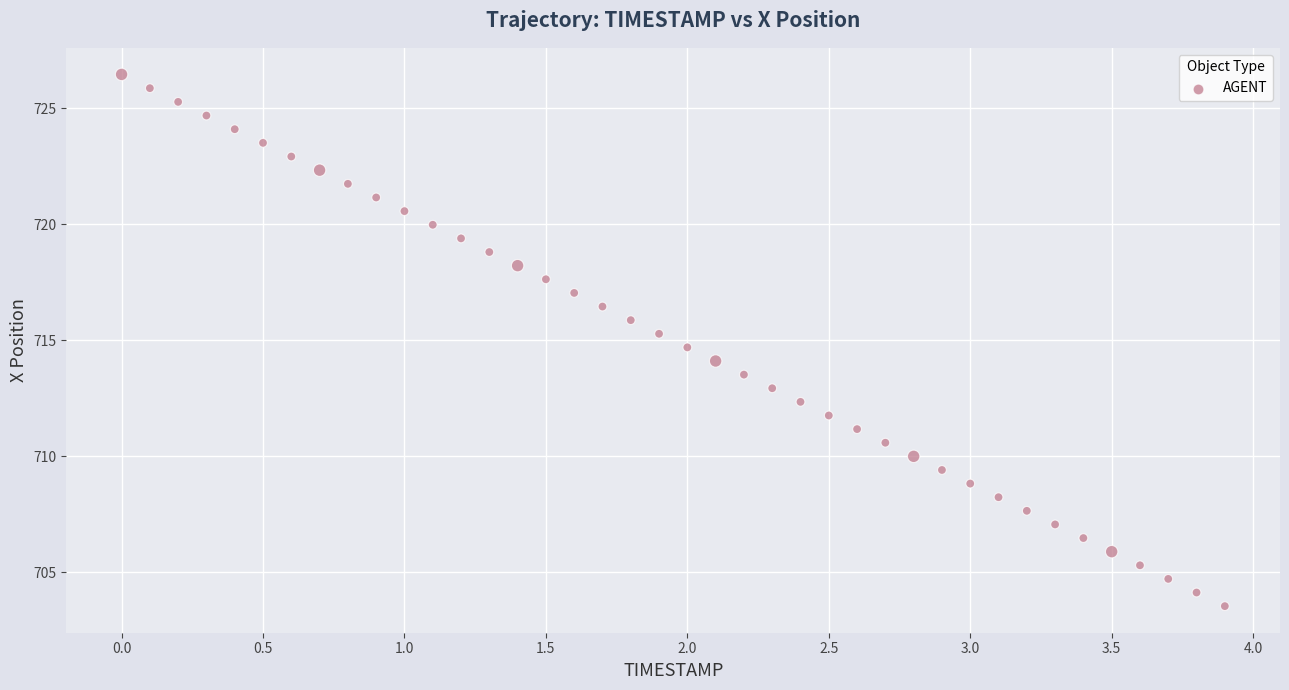

What is the range of X values (max minus min)?

3.9